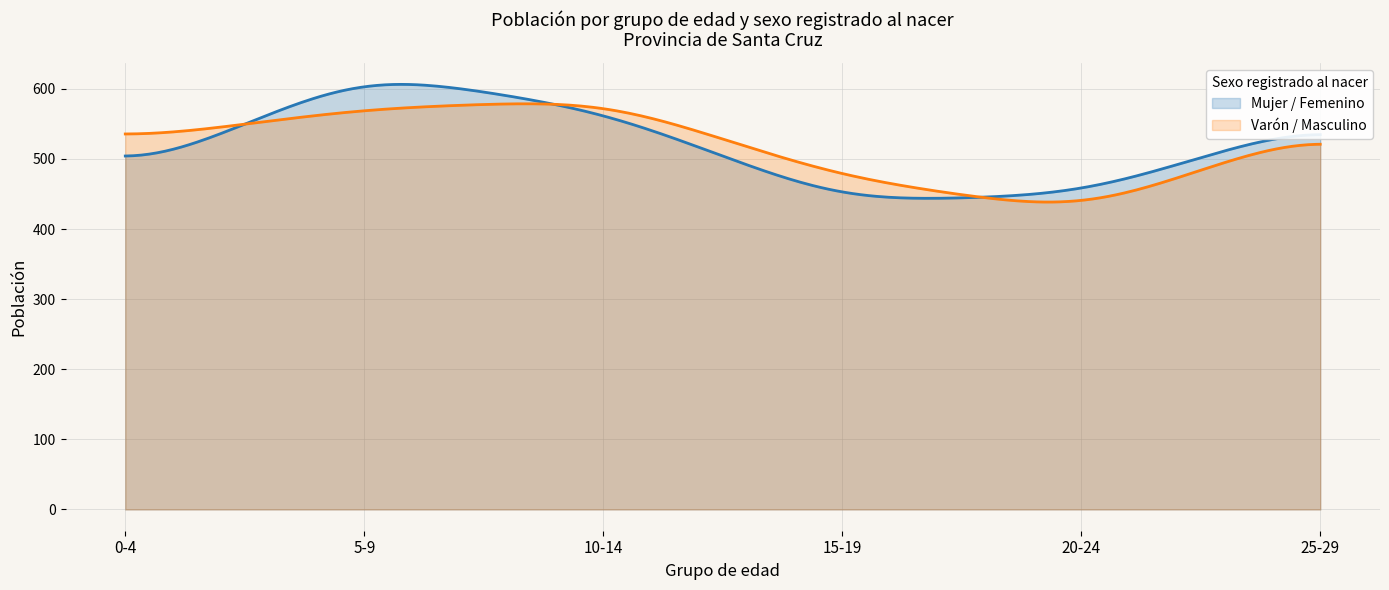

What is the average value of the Varón / Masculino series?

517.8